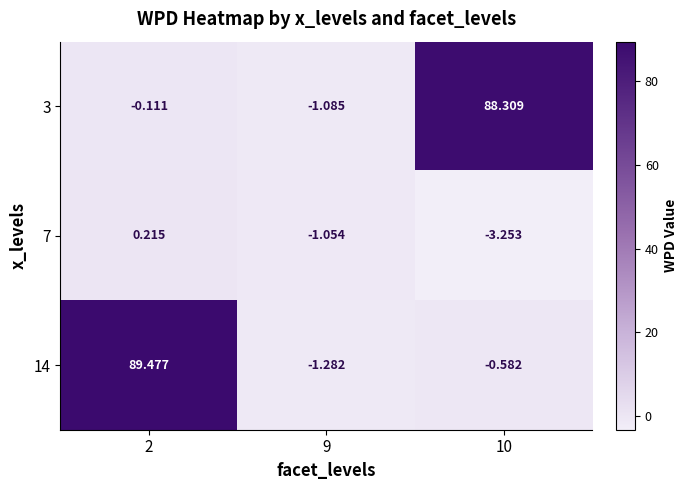

How many distinct data groups are displayed?

3